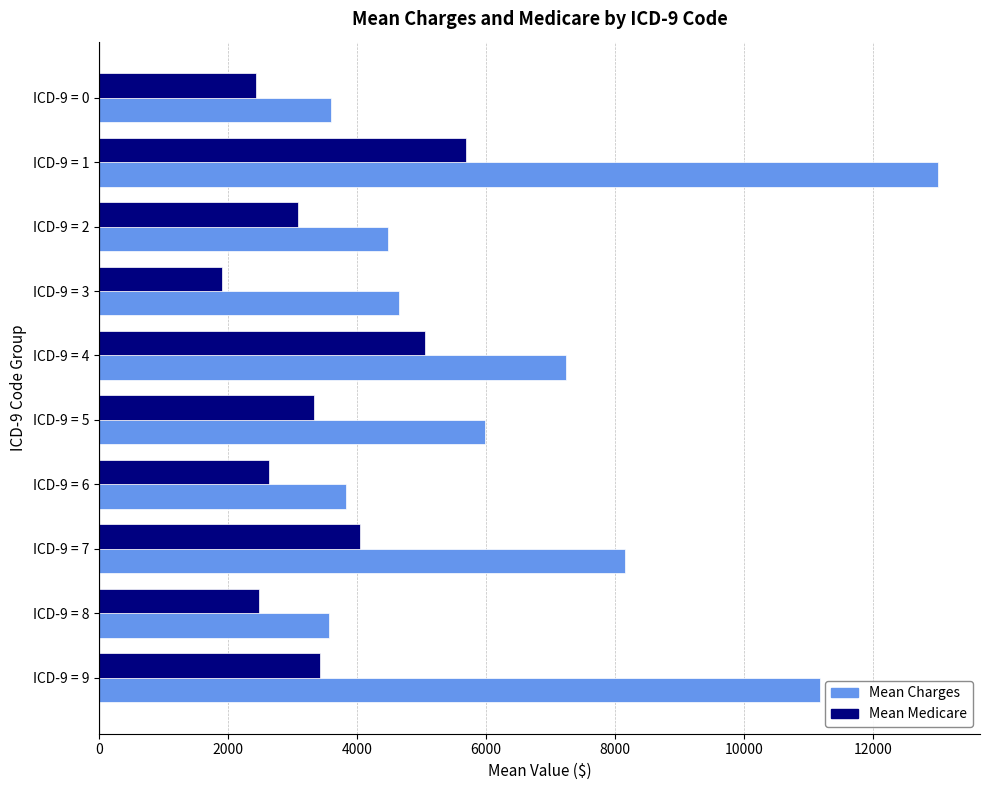

Which series has the widest spread of values?

Mean Charges